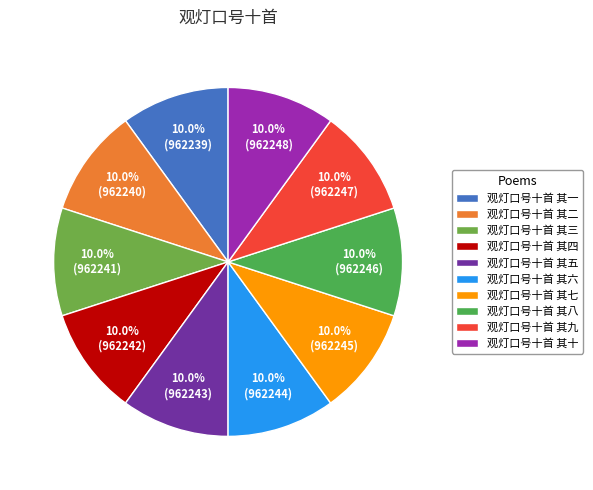

Is it true that 观灯口号十首 其九 is 1% of the pie?

False